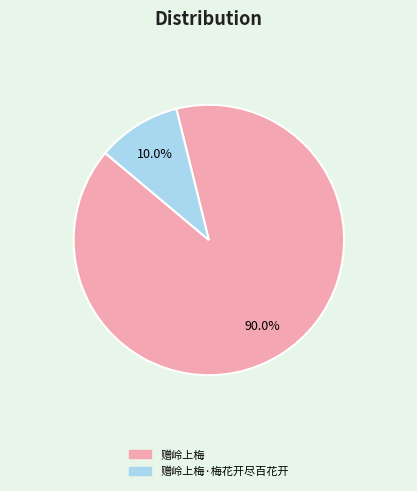

Does any single category account for the majority?

Yes